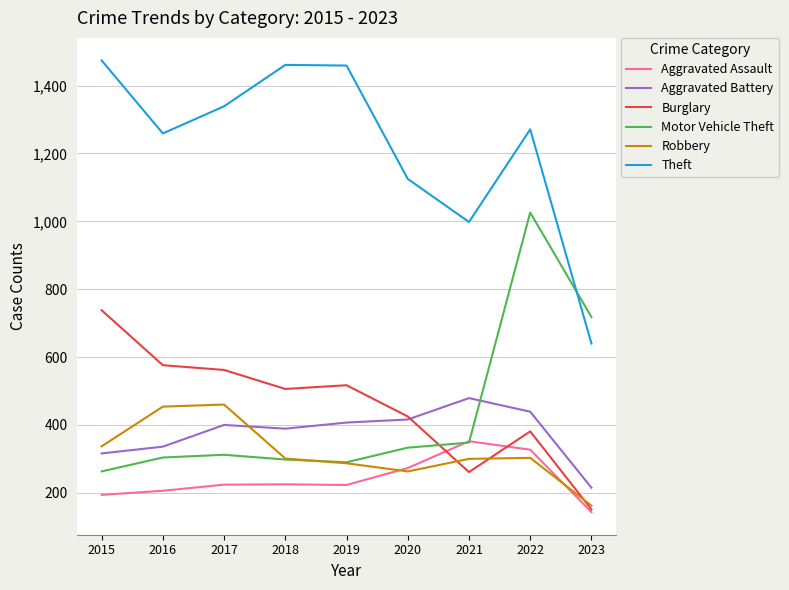

What is the approximate value of Robbery at 2023, to the nearest 50?

150